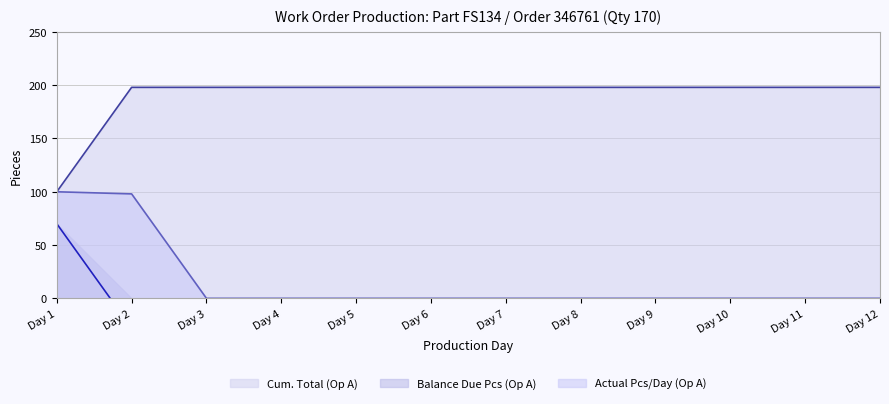

Is the value of Cum. Total (Op A) at Day 9 greater than the value of Actual Pcs/Day (Op A) at Day 6?

Yes